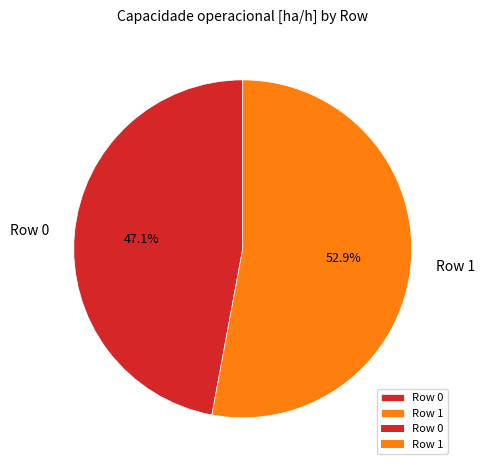

Combined, do Row 1 and Row 0 account for over 50%?

Yes